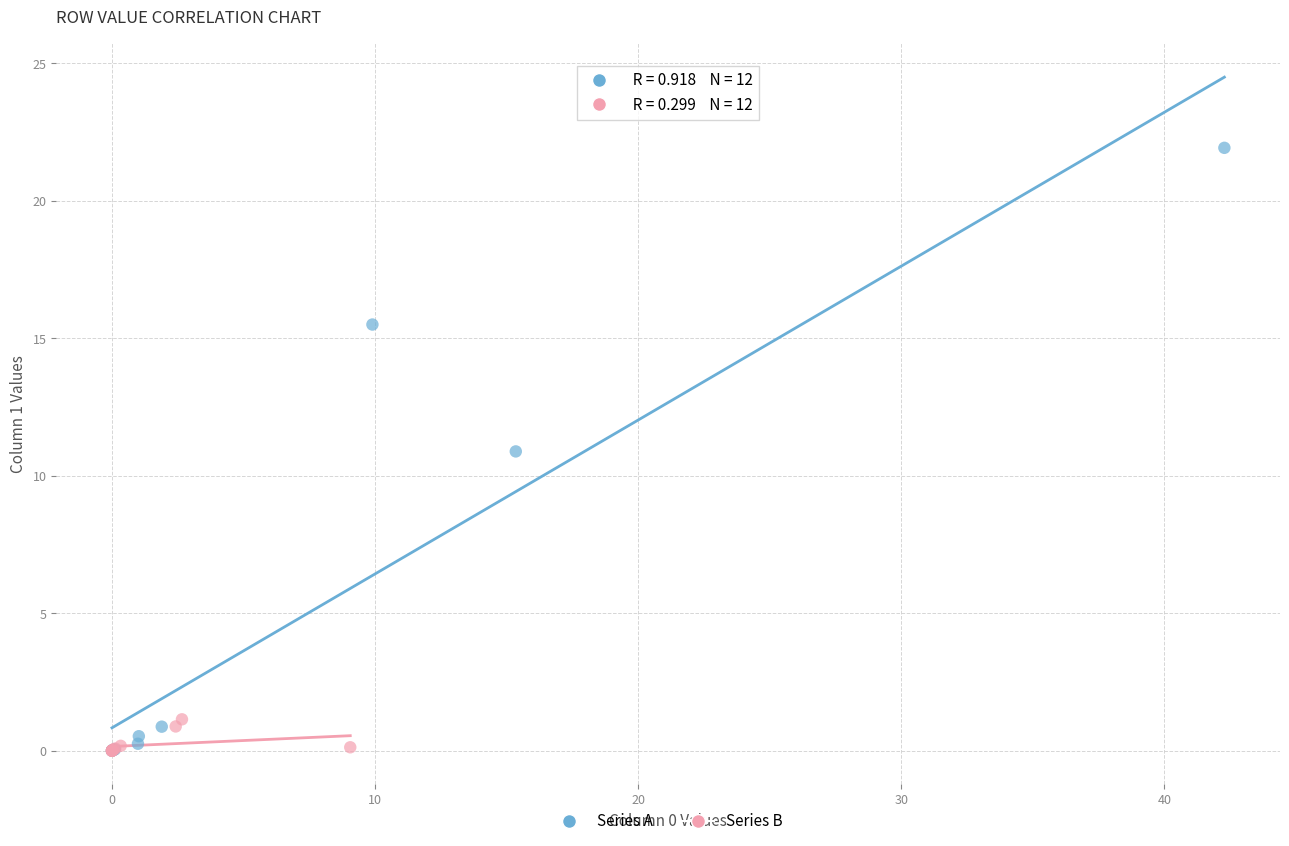

Which series reaches the maximum Y coordinate?

Series A